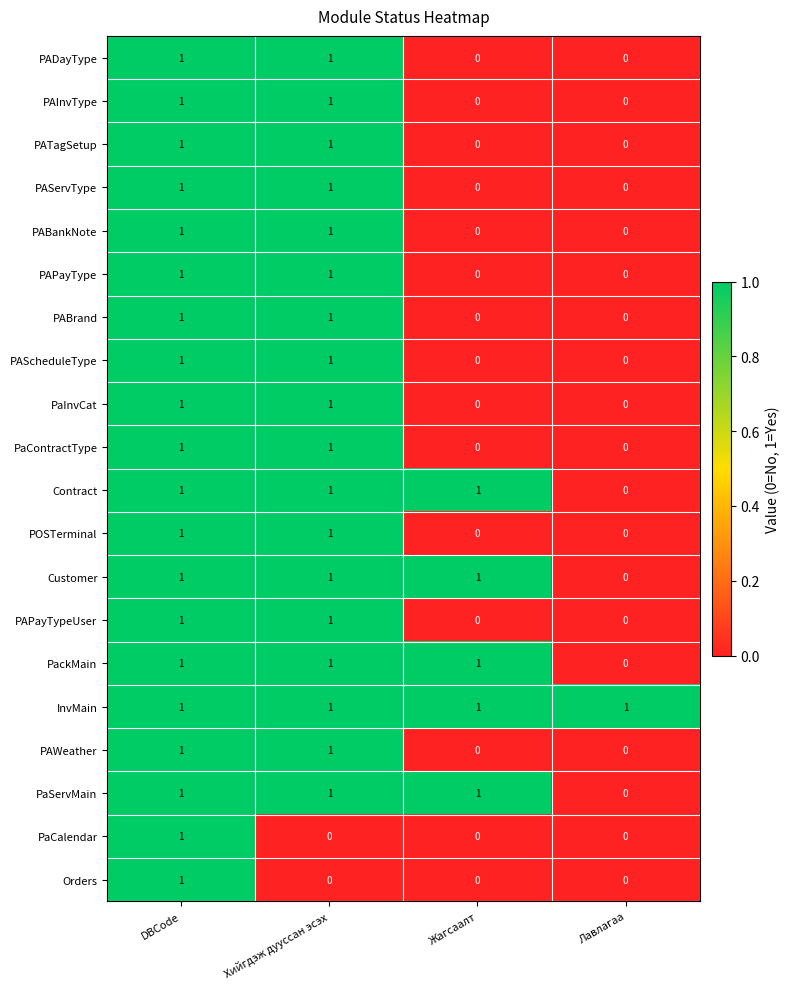

How many values in the PAScheduleType series are below 1?

2